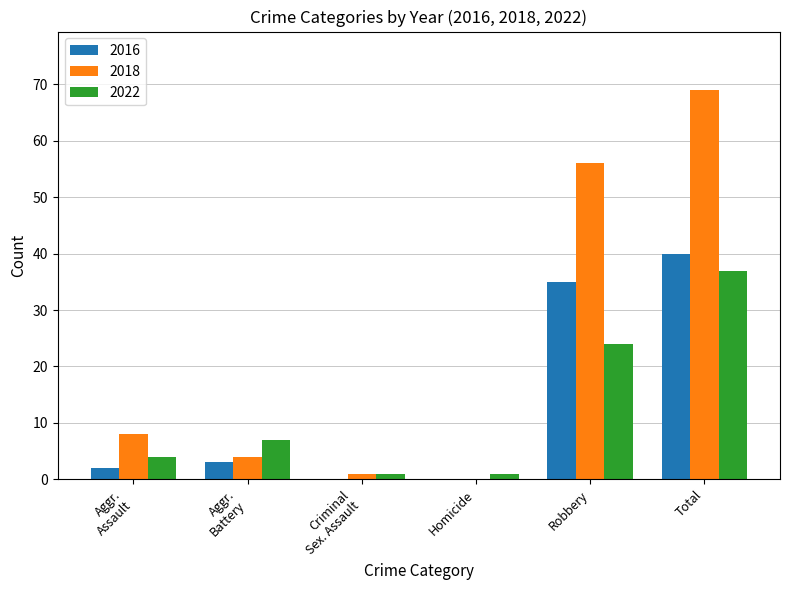

At which label does 2016 reach its peak?

Total